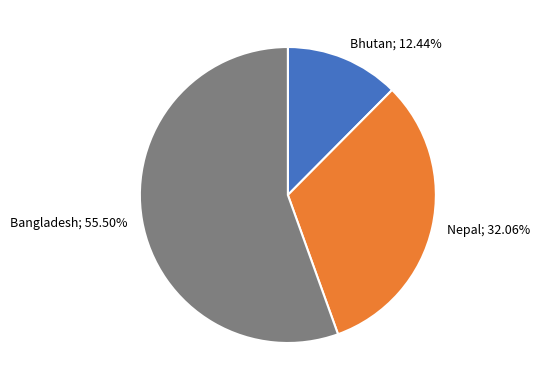

Is there a majority slice in this chart?

Yes